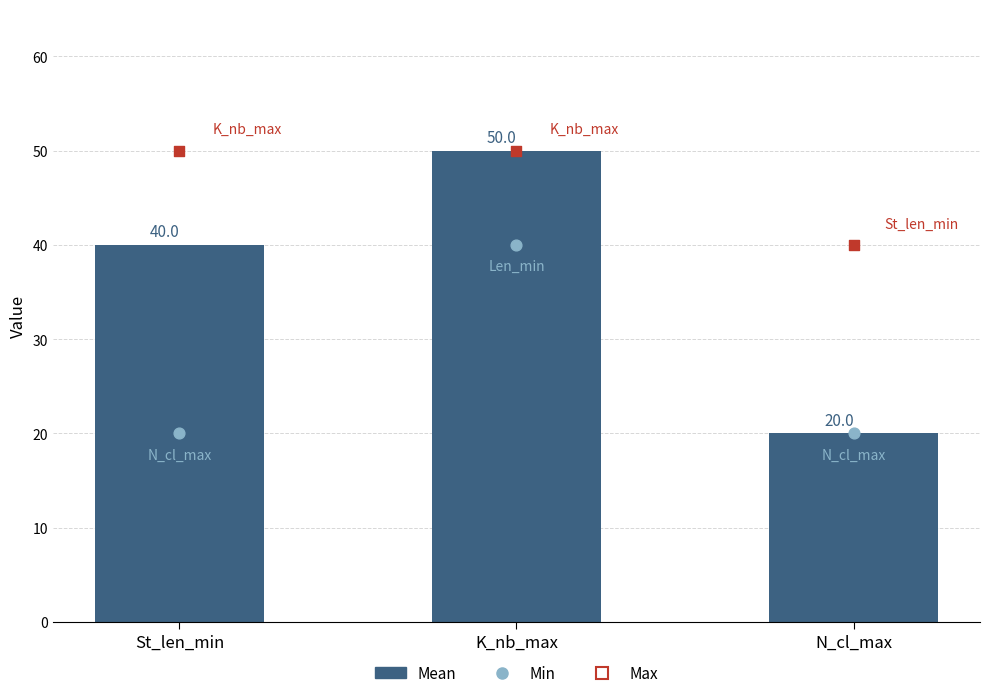

Which series reaches the minimum Y coordinate?

Mean